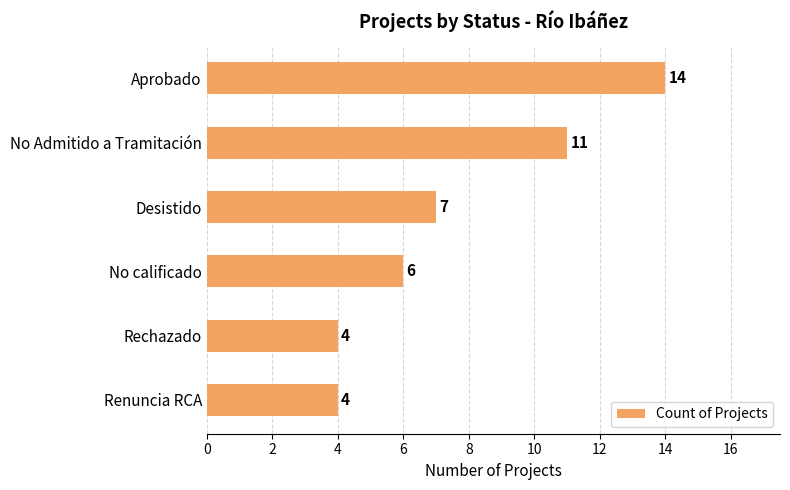

Reading bottom to top, list all the values displayed in this chart.

4	4	6	7	11	14